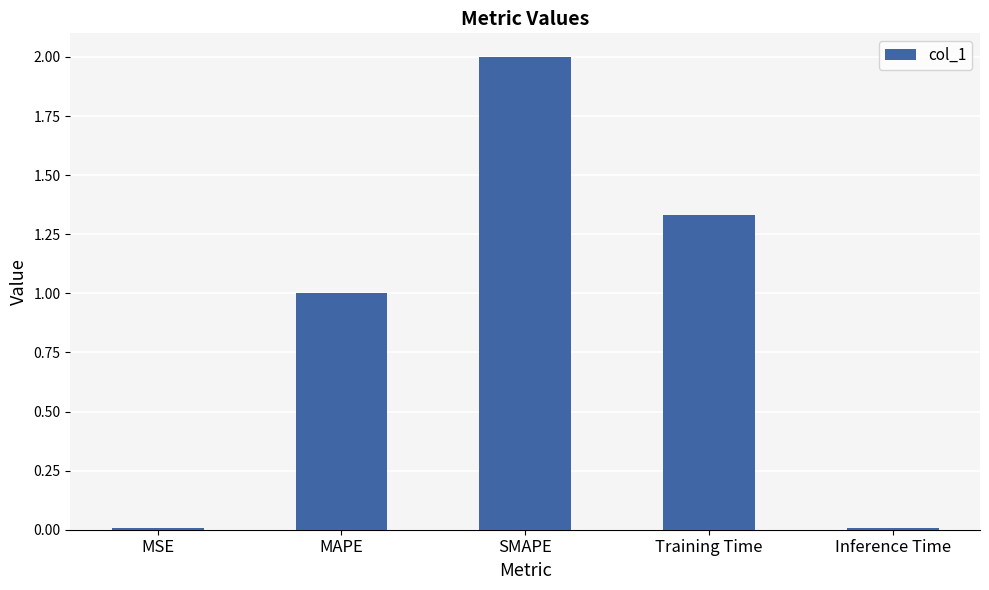

Which has a higher value, Training Time or MSE?

Training Time